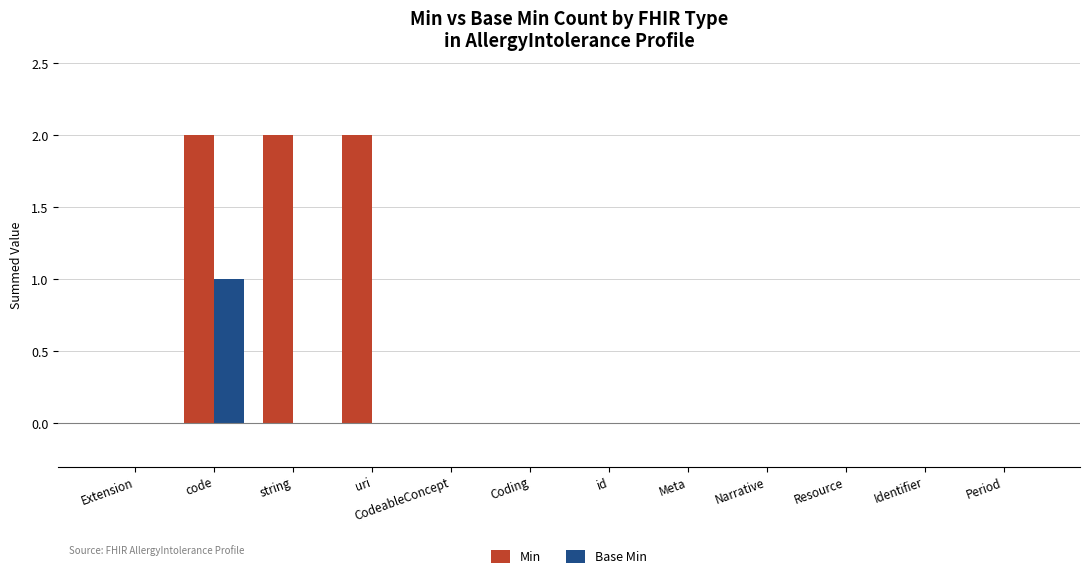

How many Base Min values are between 0 and 1?

12